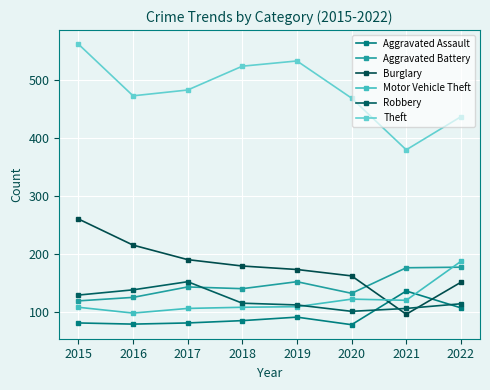

How many lines are shown in the chart?

6